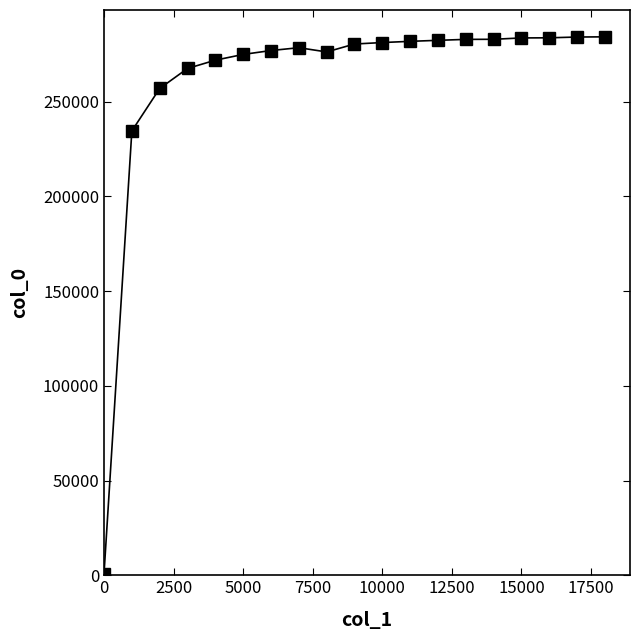

What is the value of the 3rd point from the left?

257026.1